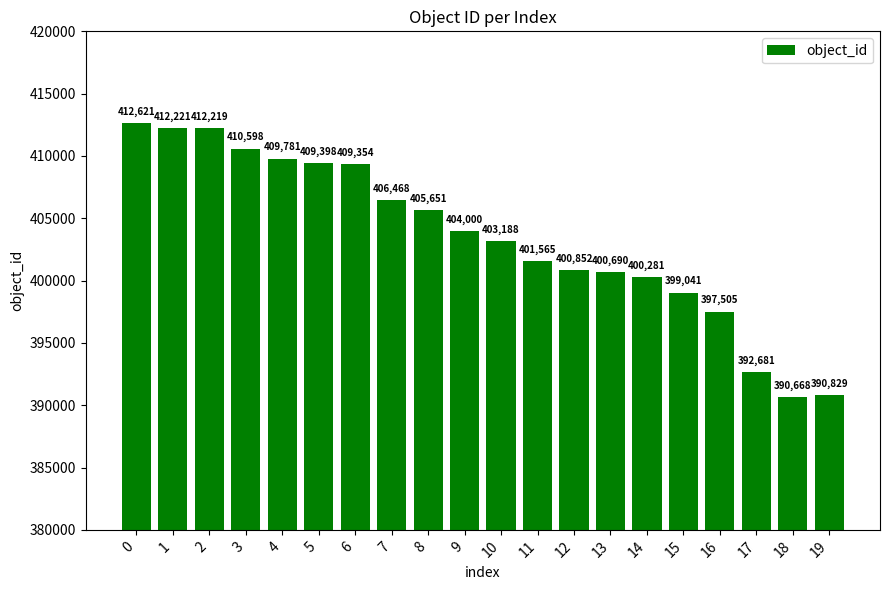

What is the difference between the maximum and second lowest values?

21792